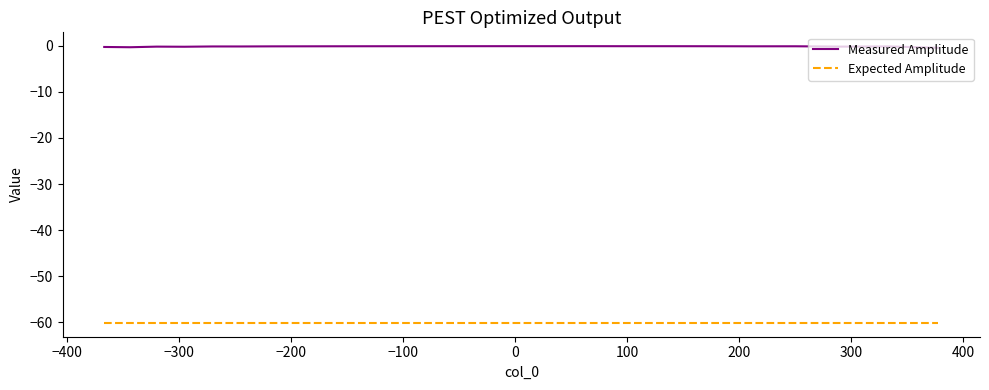

What is the maximum value for Measured Amplitude?

-0.1